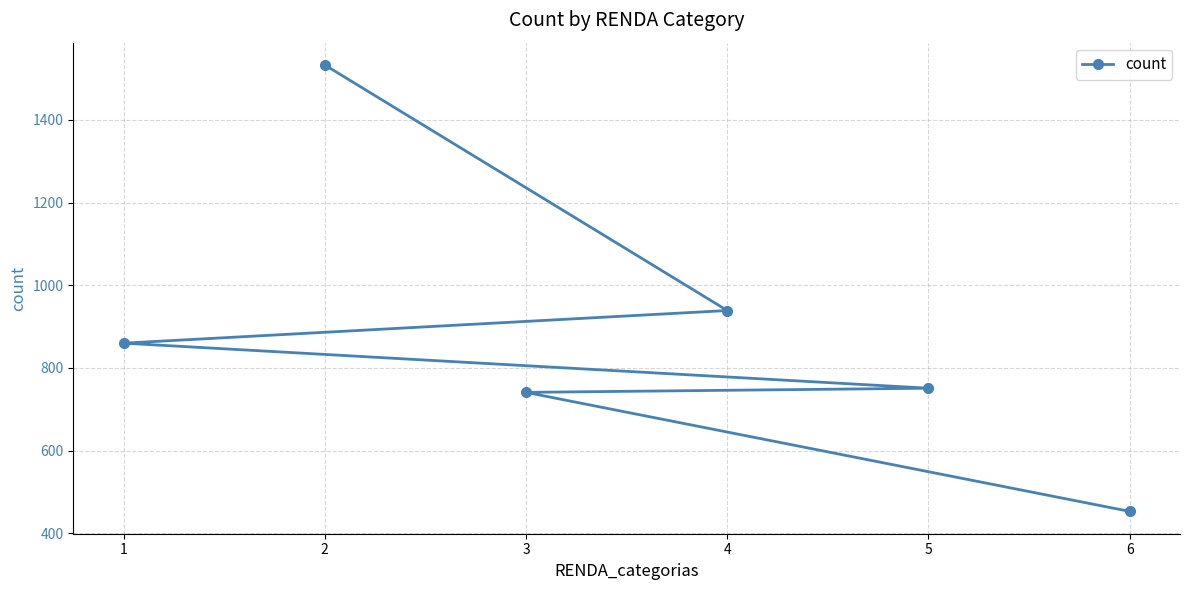

What is the sum of the values at 4 and 2?

2472